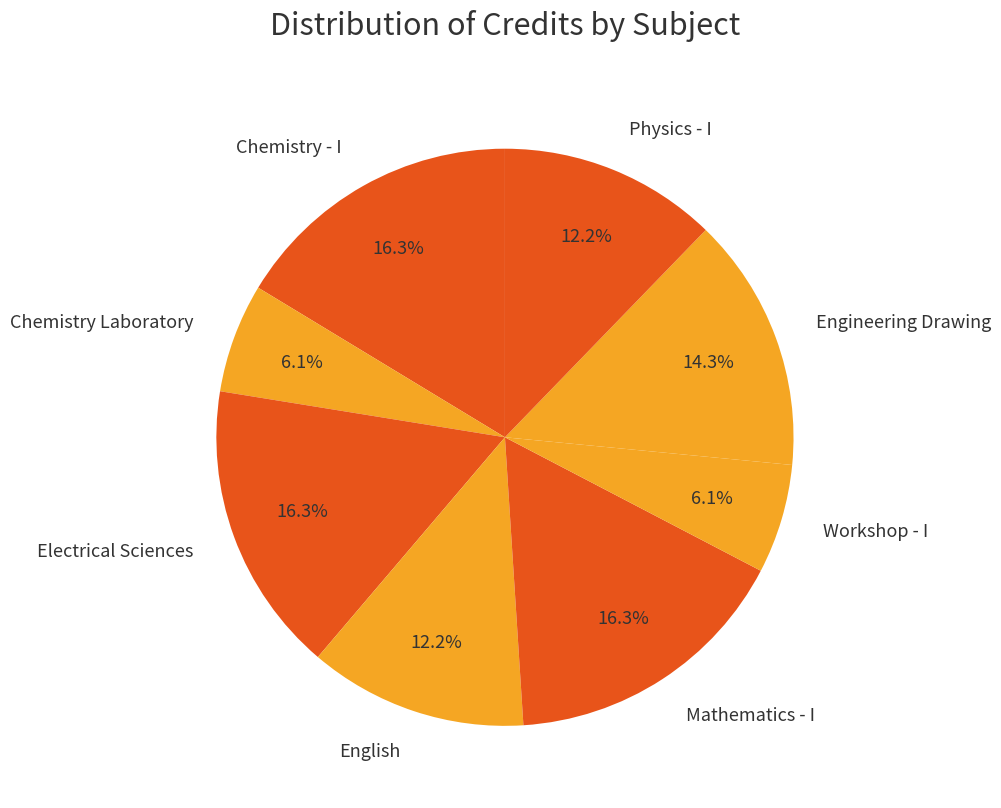

How many segments does this pie chart have?

8